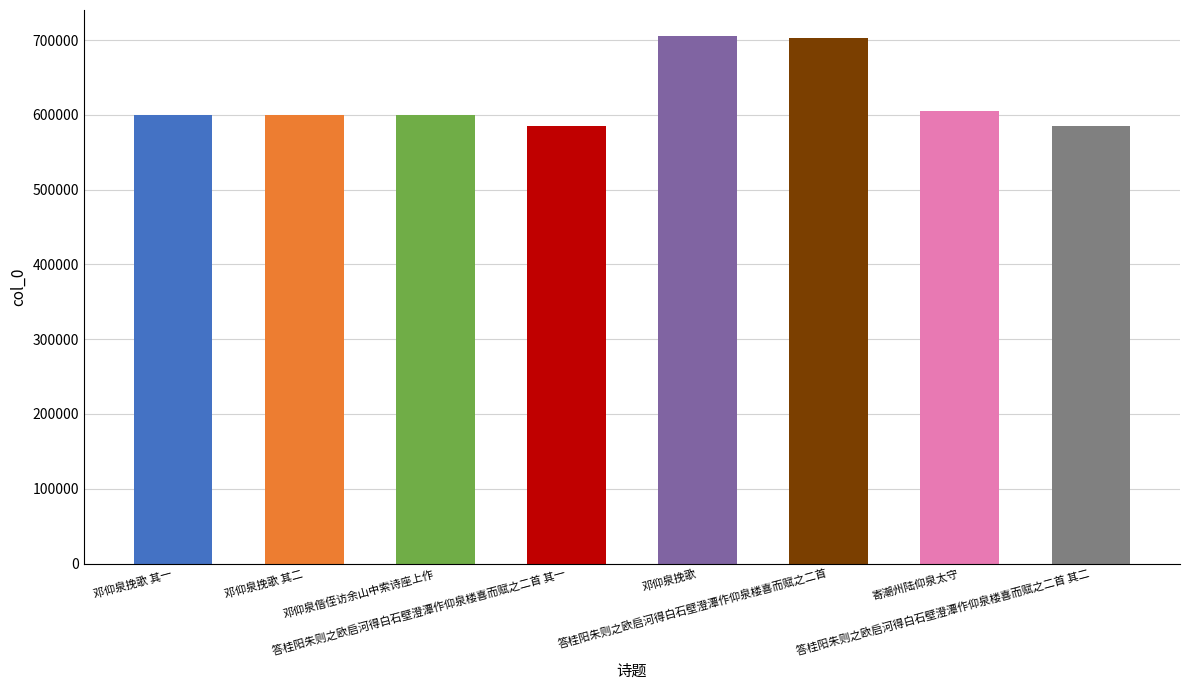

True or false: the data shows 796248 at 邓仰泉偕侄访余山中索诗座上作.

False